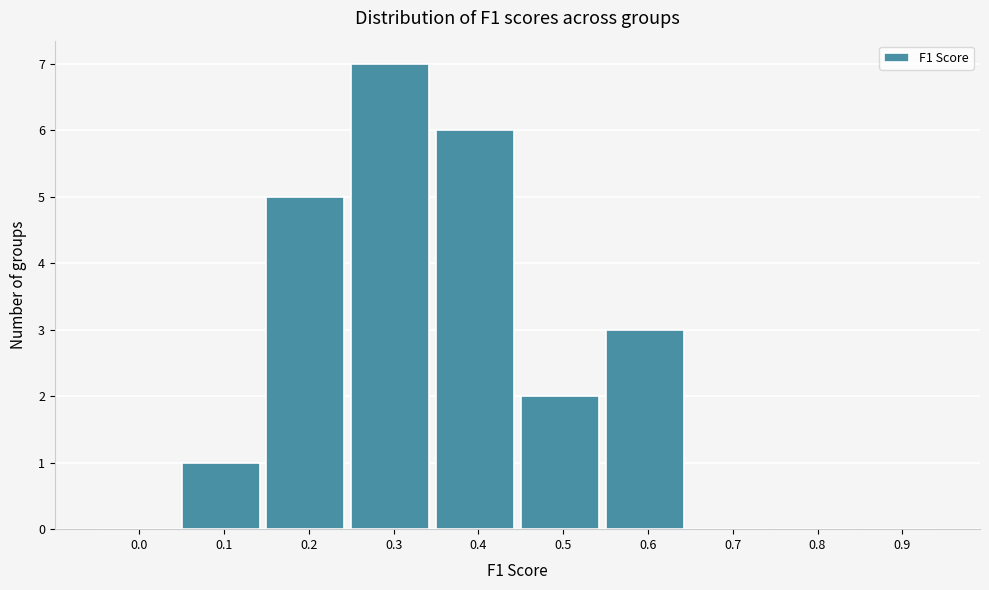

Reading left to right, list all the values displayed in this chart.

0.0=0	0.1=1	0.2=5	0.3=7	0.4=6	0.5=2	0.6=3	0.7=0	0.8=0	0.9=0